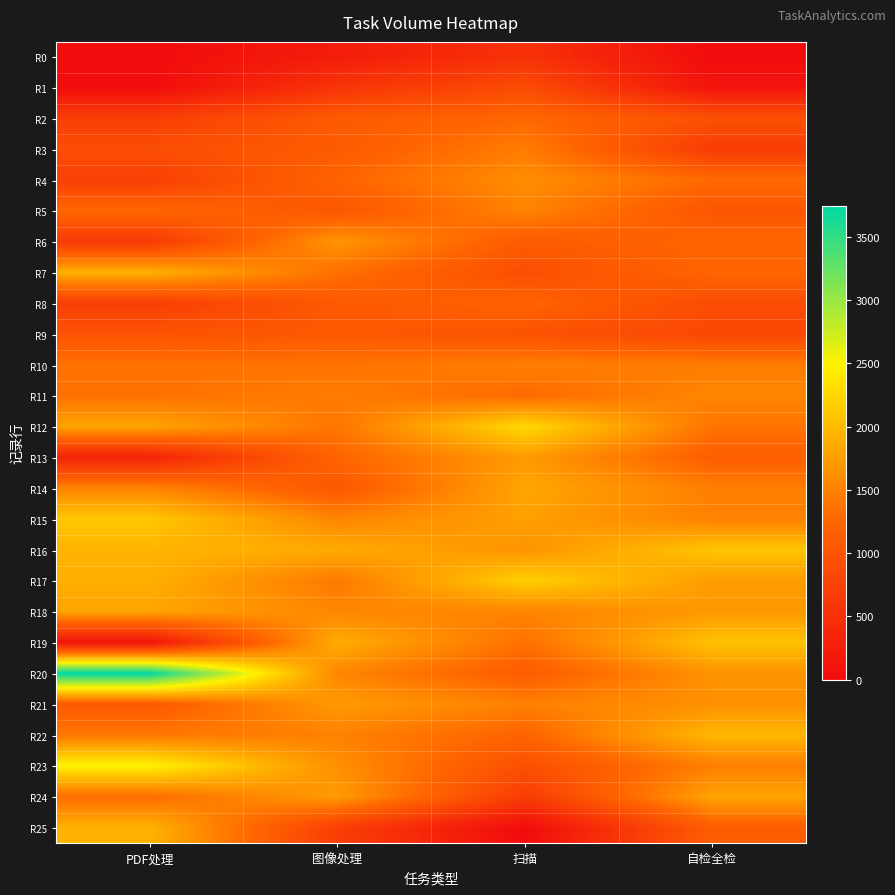

Reading left to right, transcribe all the data shown in this chart.

R0: PDF处理=0	图像处理=231	扫描=523	自检全检=1
R1: PDF处理=1	图像处理=557	扫描=883	自检全检=100
R2: PDF处理=694	图像处理=1089	扫描=1253	自检全检=962
R3: PDF处理=906	图像处理=1105	扫描=1460	自检全检=664
R4: PDF处理=713	图像处理=1224	扫描=1601	自检全检=1284
R5: PDF处理=1251	图像处理=1049	扫描=1519	自检全检=1034
R6: PDF处理=632	图像处理=1675	扫描=1113	自检全检=1244
R7: PDF处理=1914	图像处理=1346	扫描=921	自检全检=1237
R8: PDF处理=698	图像处理=1072	扫描=1213	自检全检=898
R9: PDF处理=989	图像处理=1070	扫描=978	自检全检=821
R10: PDF处理=1355	图像处理=1369	扫描=1469	自检全检=1447
R11: PDF处理=1348	图像处理=1460	扫描=1287	自检全检=1542
R12: PDF处理=1801	图像处理=1390	扫描=2271	自检全检=1368
R13: PDF处理=310	图像处理=1228	扫描=1722	自检全检=1155
R14: PDF处理=1524	图像处理=1061	扫描=1823	自检全检=1472
R15: PDF处理=2108	图像处理=1533	扫描=1767	自检全检=1502
R16: PDF处理=1950	图像处理=1860	扫描=1661	自检全检=2092
R17: PDF处理=1902	图像处理=1426	扫描=2188	自检全检=1732
R18: PDF处理=1804	图像处理=1543	扫描=1523	自检全检=1705
R19: PDF处理=108	图像处理=1880	扫描=1352	自检全检=2068
R20: PDF处理=3745	图像处理=1540	扫描=1129	自检全检=1653
R21: PDF处理=1081	图像处理=1718	扫描=1493	自检全检=1626
R22: PDF处理=1407	图像处理=1496	扫描=1218	自检全检=1975
R23: PDF处理=2502	图像处理=1626	扫描=946	自检全检=1470
R24: PDF处理=1311	图像处理=1730	扫描=672	自检全检=1799
R25: PDF处理=1926	图像处理=707	扫描=0	自检全检=1134